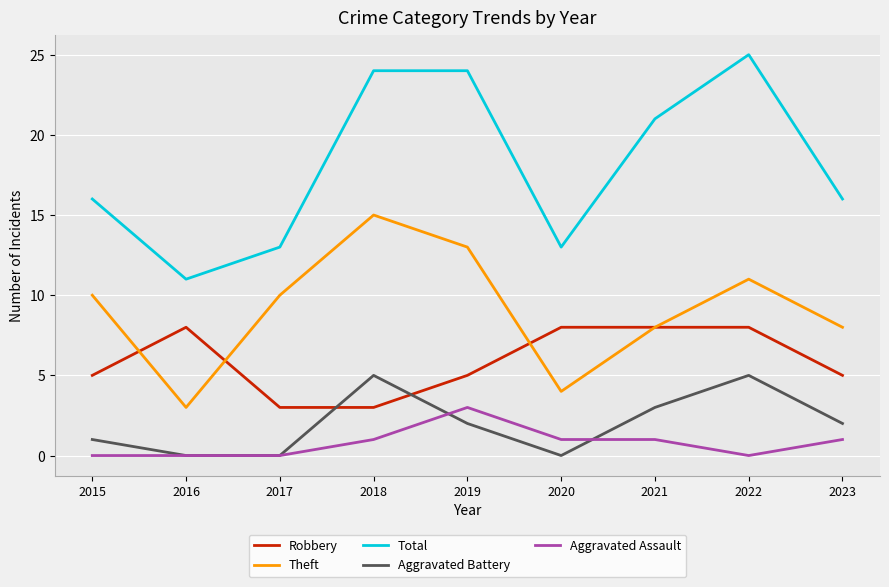

Which category has the highest value across all series?

2022